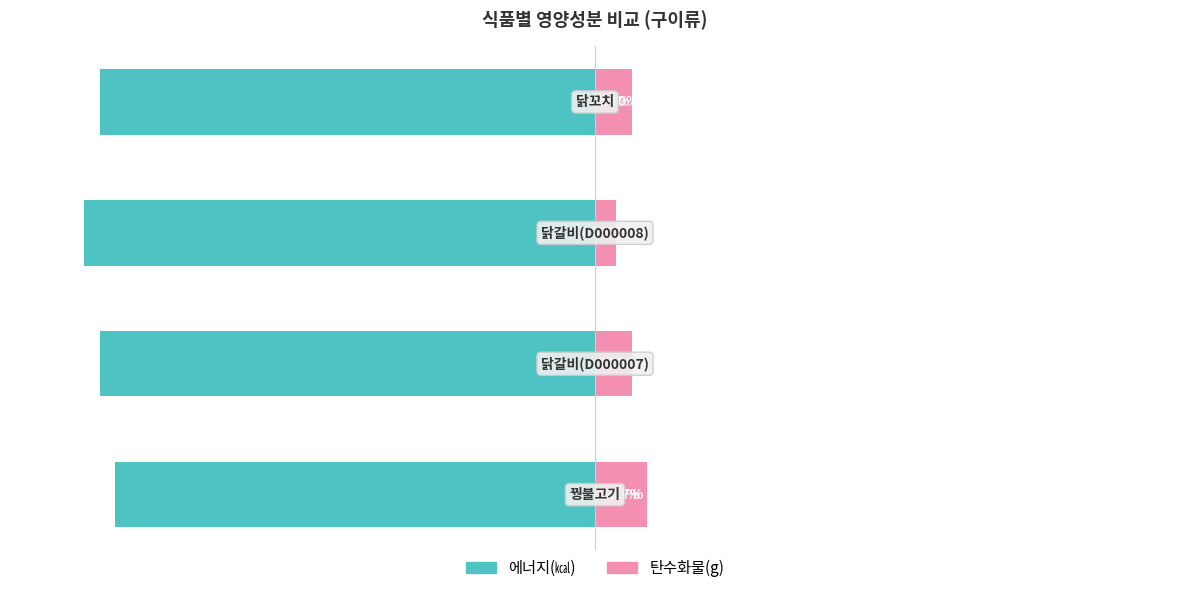

What is the spread (max minus min) of values at 3?

100.0